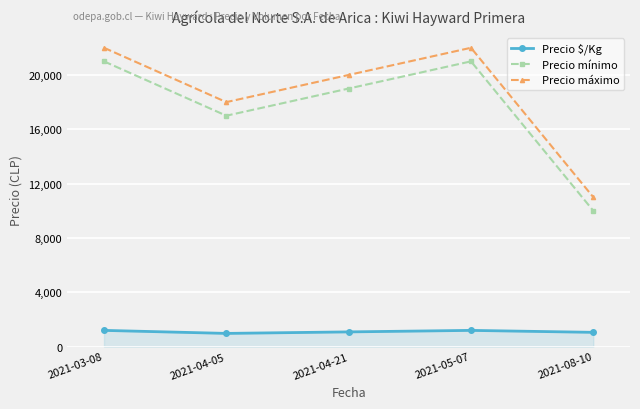

List the series in order of their peak value, lowest first.

Precio $/Kg, Precio mínimo, Precio máximo